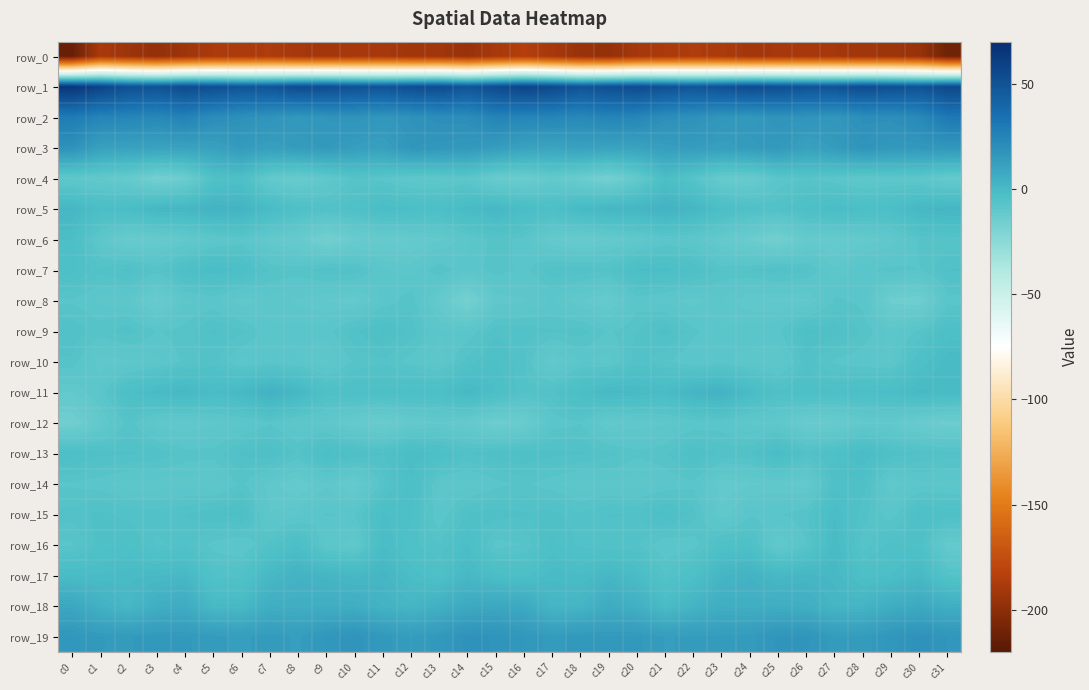

Is it true that row_14 equals -2.5 at c6?

False